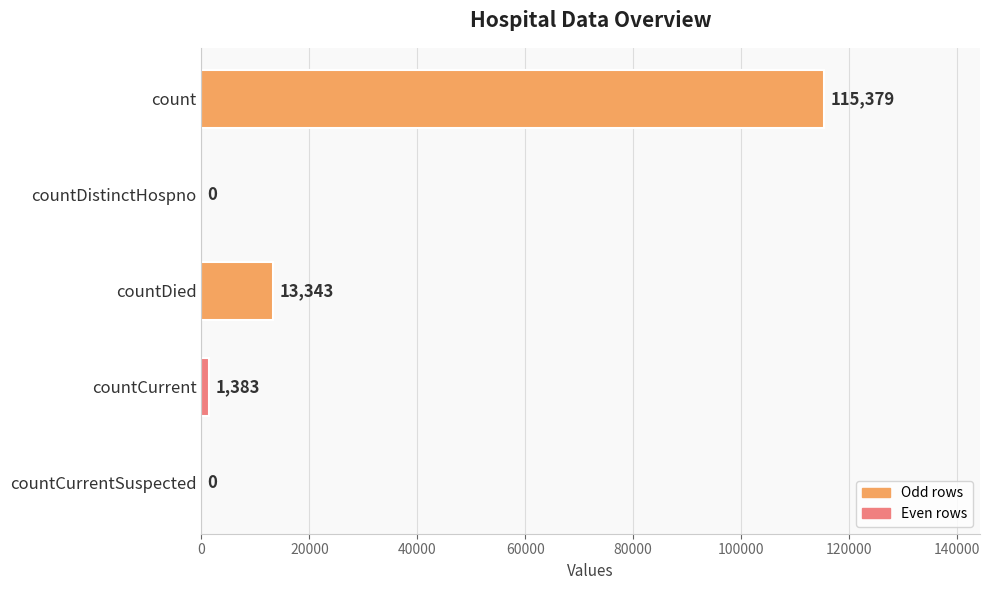

Reading top to bottom, extract all data points from this chart.

count=115379	countDistinctHospno=0	countDied=13343	countCurrent=1383	countCurrentSuspected=0